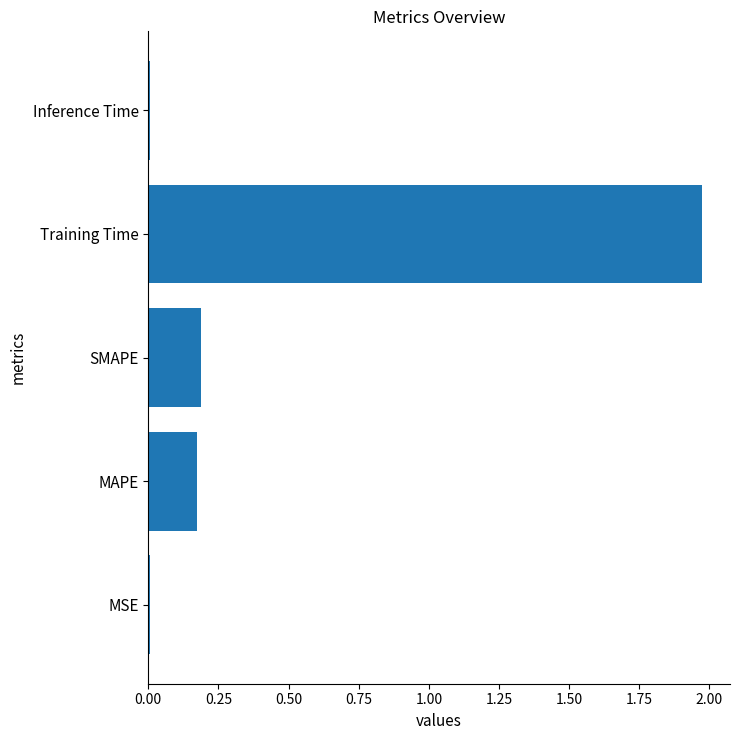

What is the sum of the values at MAPE and SMAPE?

0.4